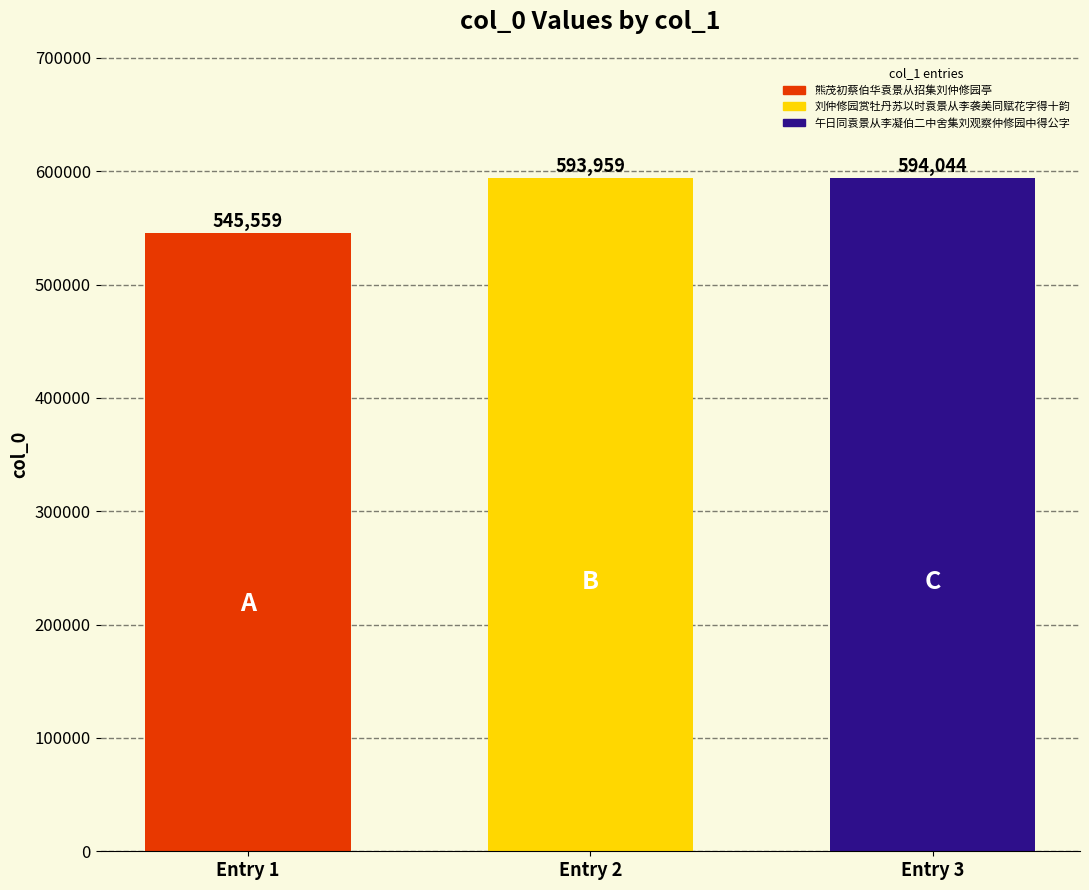

What is the minimum value shown in the chart?

545559